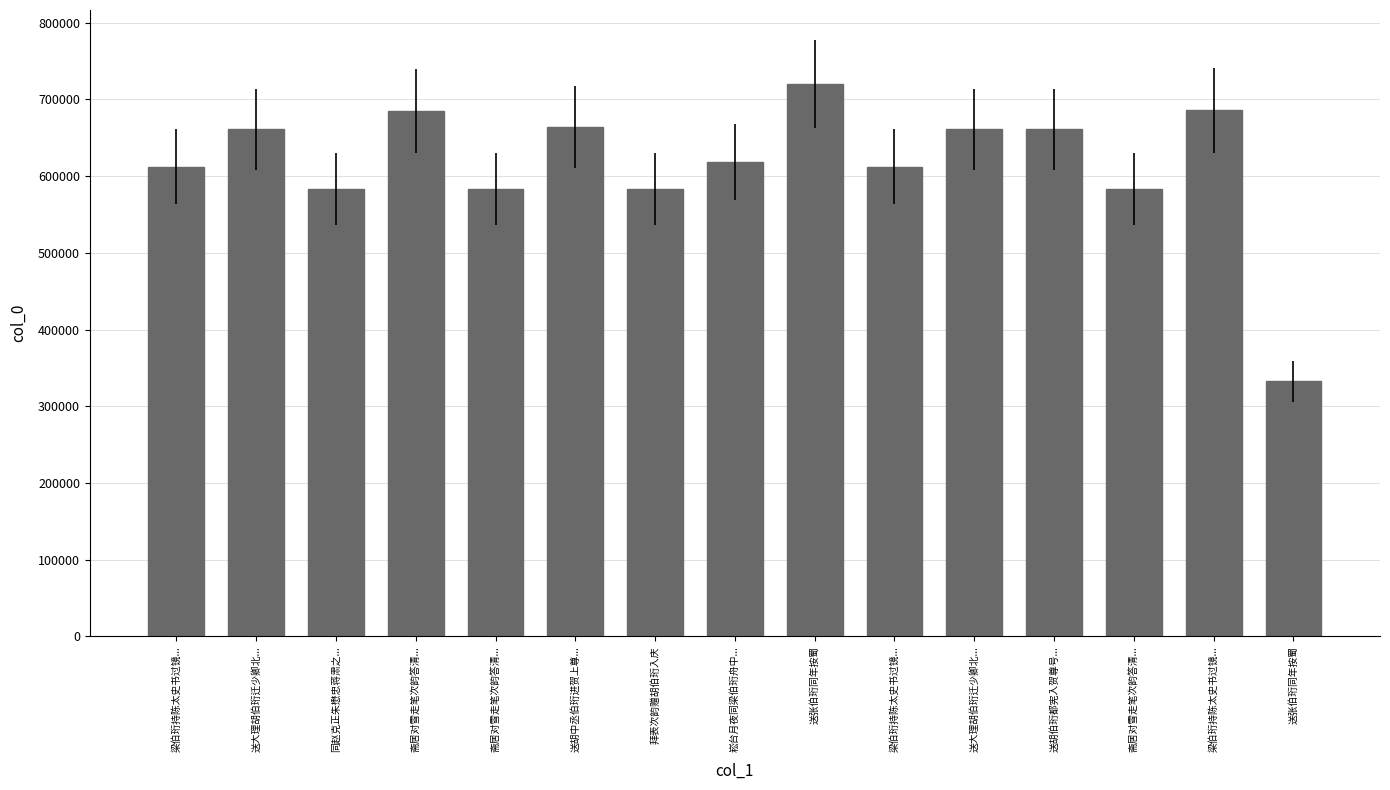

What is the ratio of the value at 送胡伯珩都宪入贺尊号... to the value at 送张伯珩同年按蜀?

0.9